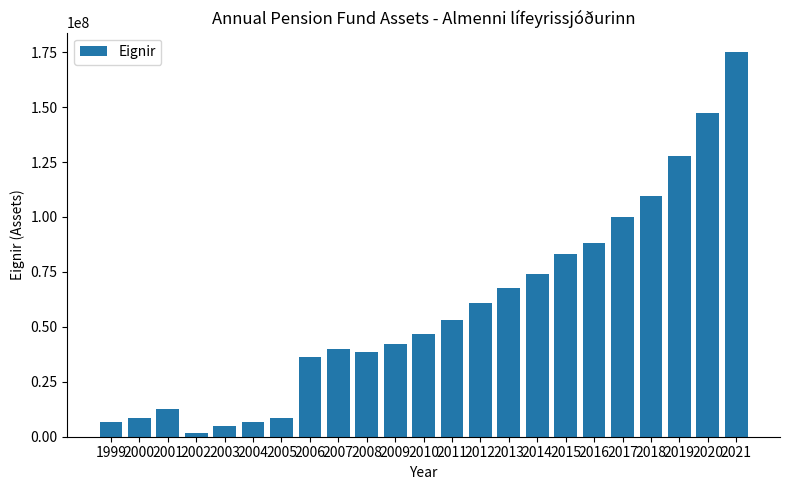

True or false: the data shows 60783164.4 at 2008.

False